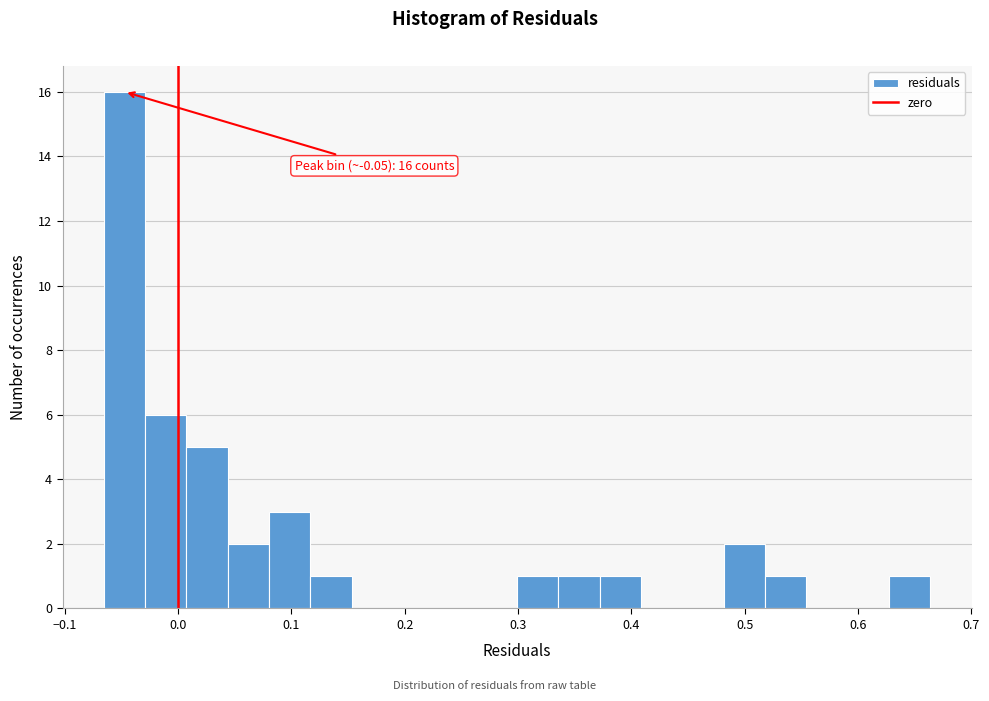

Read against the x-axis, roughly where is the centre of the tallest bar?

-0.05